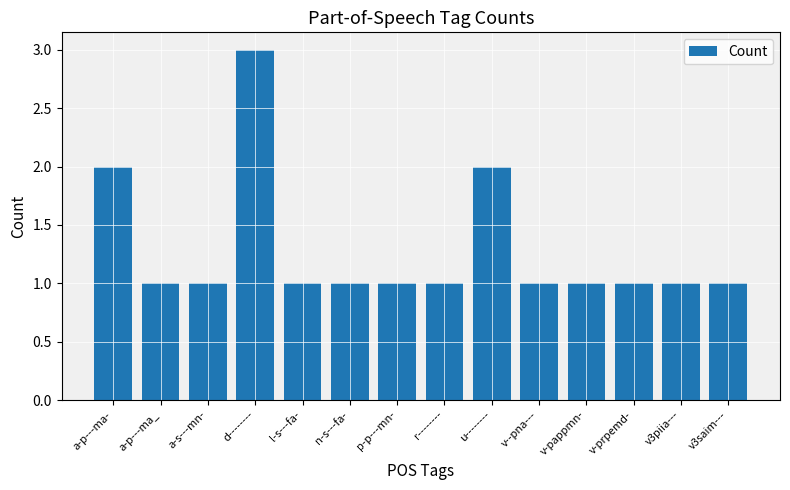

What is the maximum value shown in the chart?

3